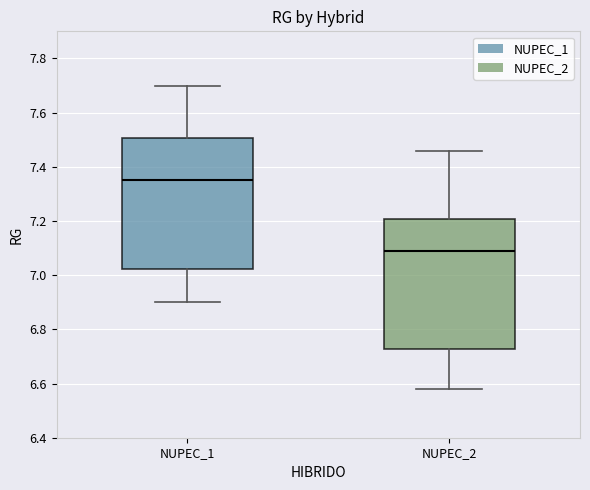

Reading left to right, read every box against the y-axis: the position of its median line, the range the box covers, and the ends of its whiskers. The values are not printed on the chart, so give them approximately, as read against the axis.

NUPEC_1: median 7.36, box 7.02 to 7.50, whiskers 6.90 to 7.70
NUPEC_2: median 7.10, box 6.72 to 7.20, whiskers 6.58 to 7.46